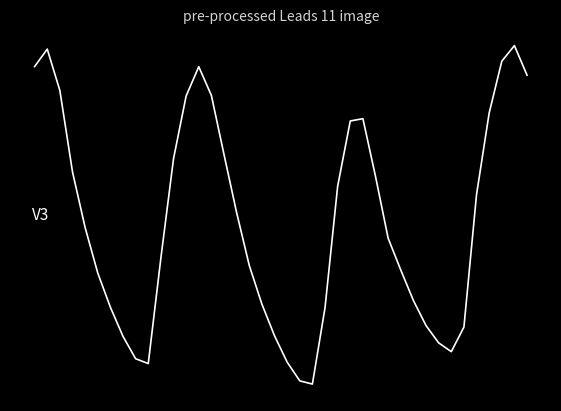

Does the chart have visible grid lines?

No